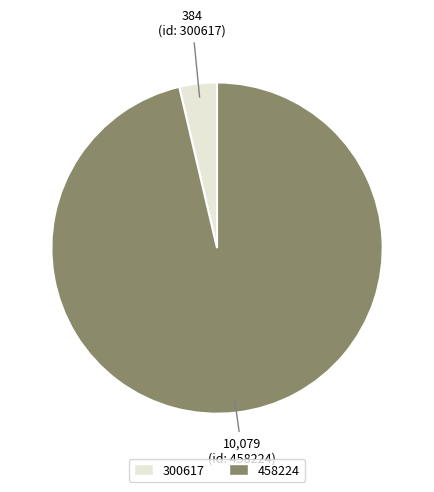

Which has a higher value, 458224 or 300617?

458224